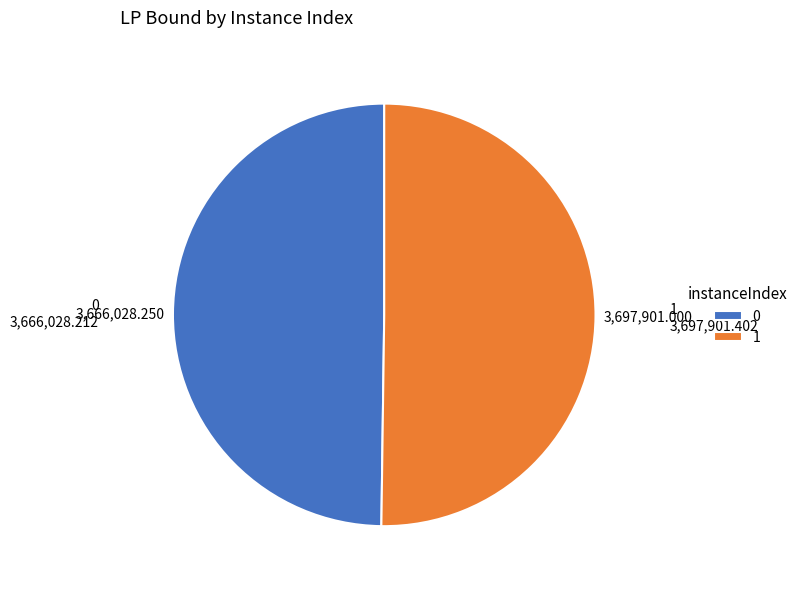

Do 1 and 0 together represent more than half of the pie?

Yes